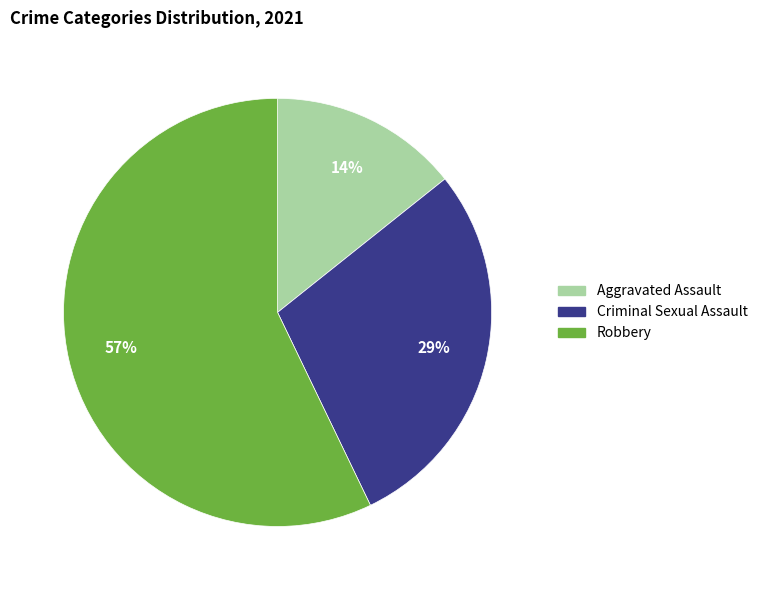

Does Aggravated Assault account for over 50% of the chart?

No